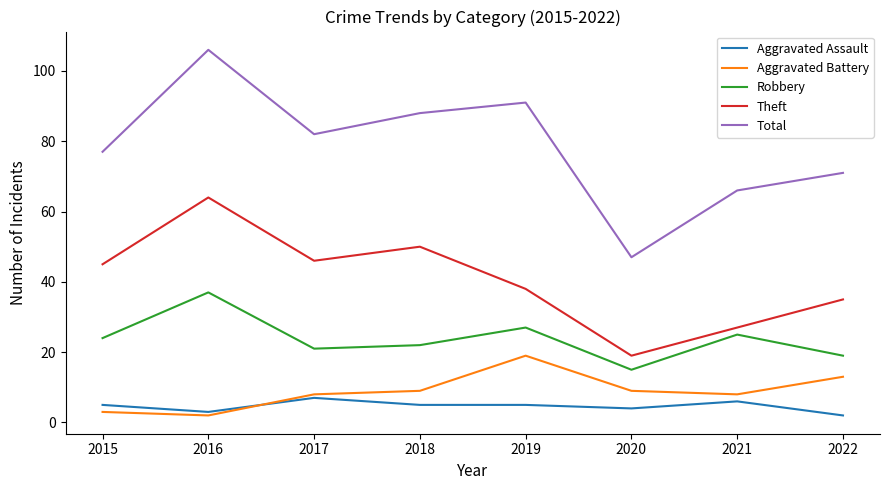

True or false: Aggravated Assault and Theft cross at least once.

False